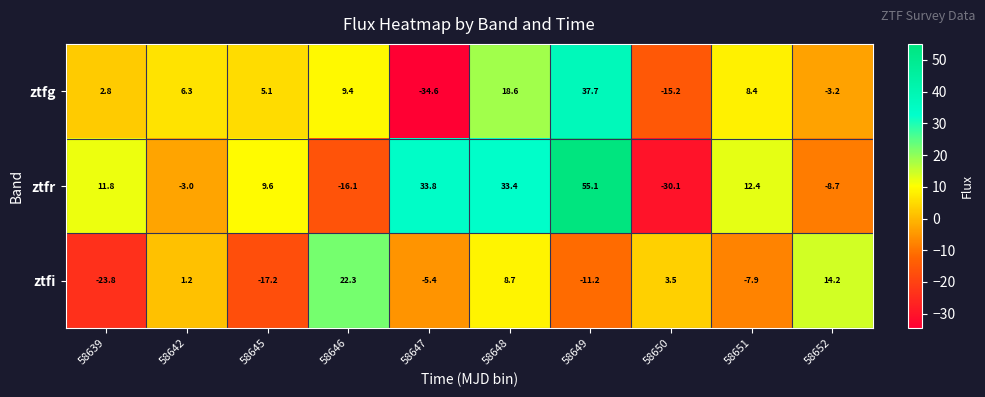

What is the total value across all series at 58650?

-41.8